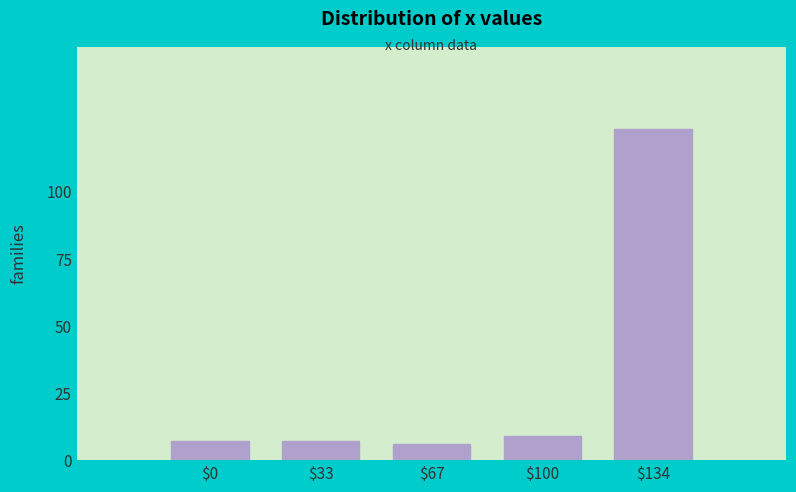

Reading left to right, extract all data points from this chart.

7	7	6	9	123